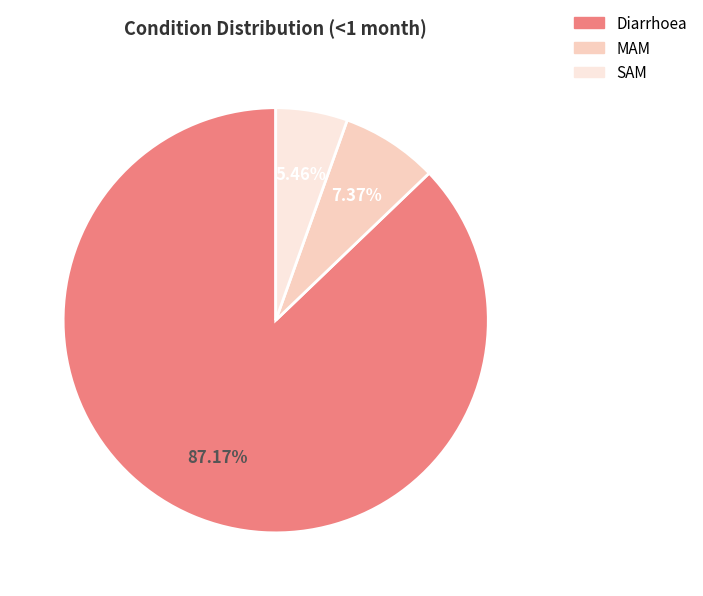

What percentage is the MAM slice, to the nearest percent?

7%